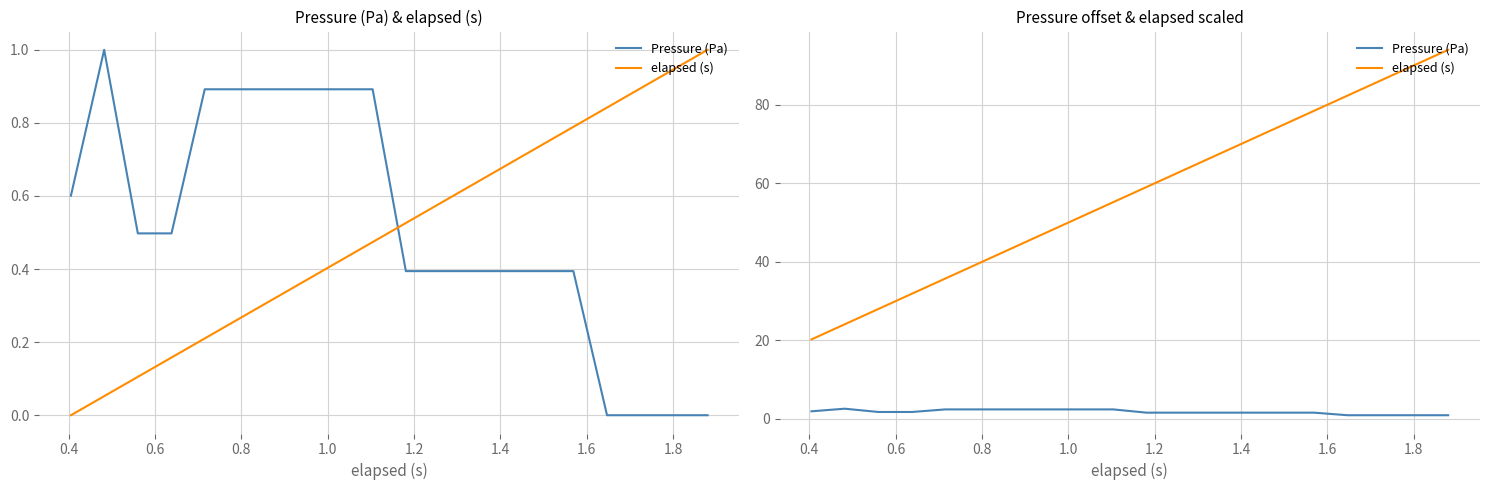

True or false: elapsed (s) and Pressure (Pa) intersect in this chart.

False